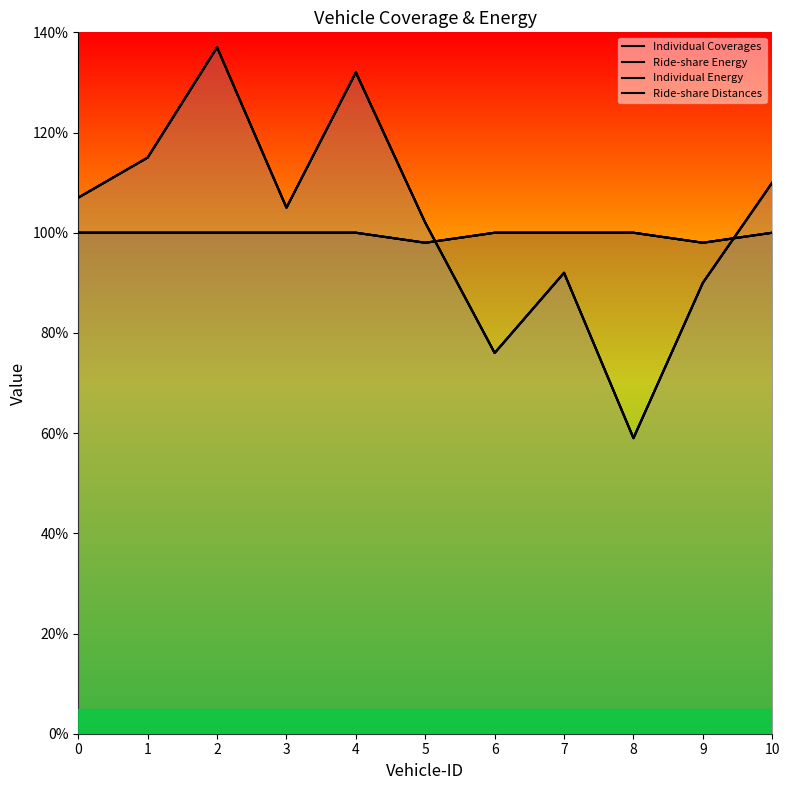

Between 8 and 10, which series saw the biggest shift?

Ride-share Energy